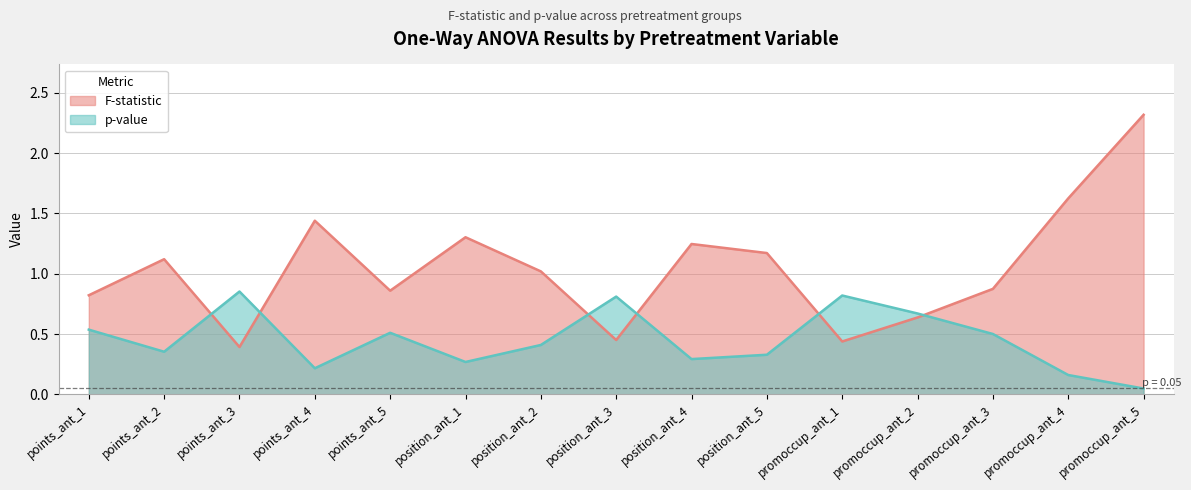

How many lines are shown in the chart?

2